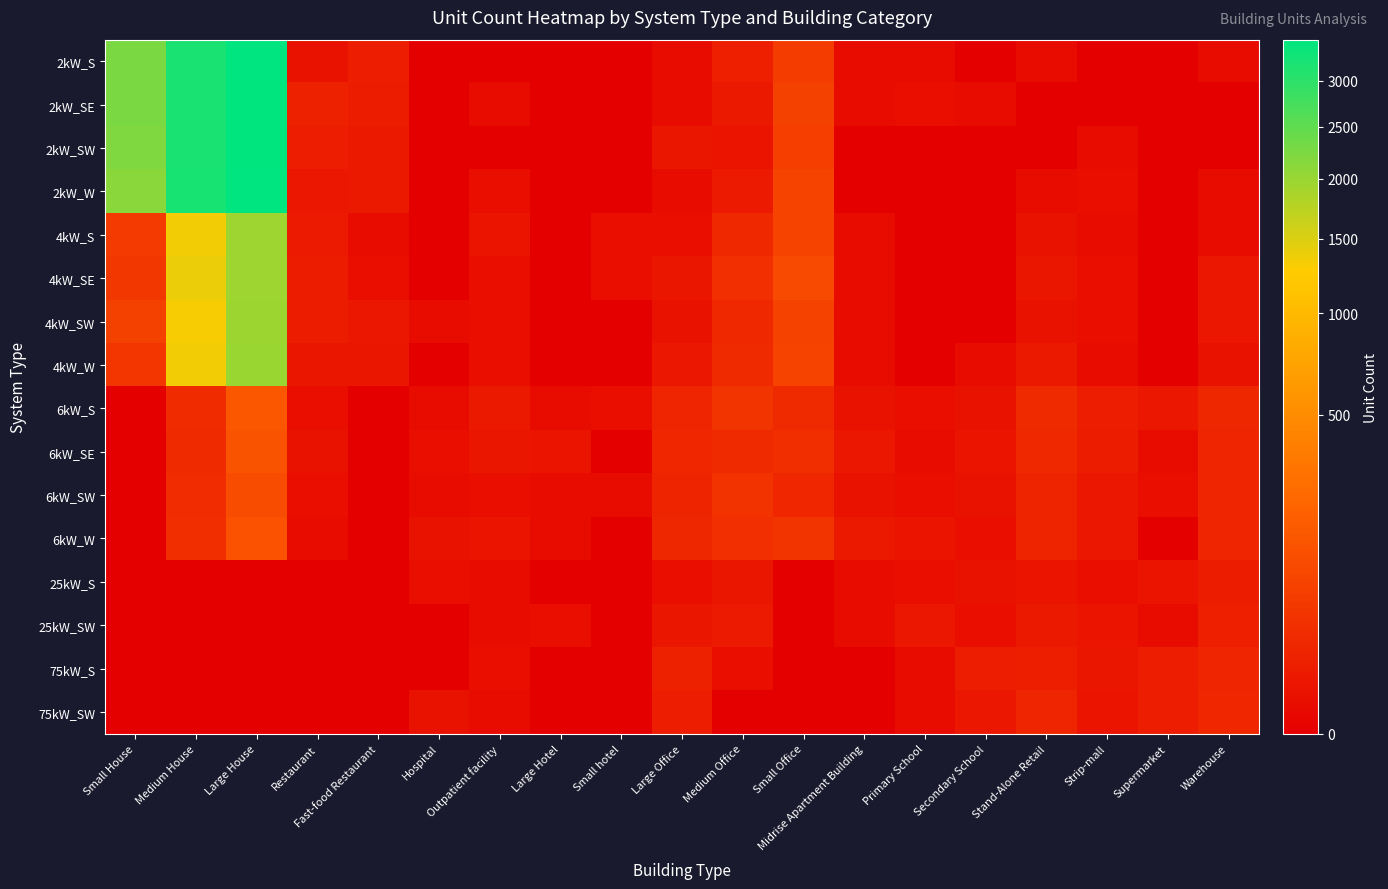

At which category is the sum across all series the highest?

Large House